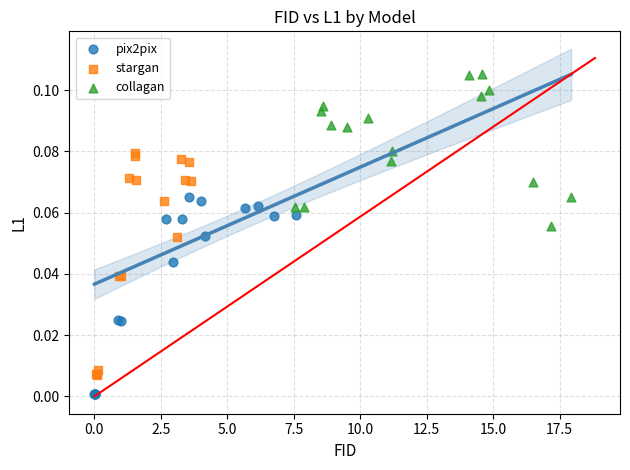

Which series has the widest spread of Y values?

stargan